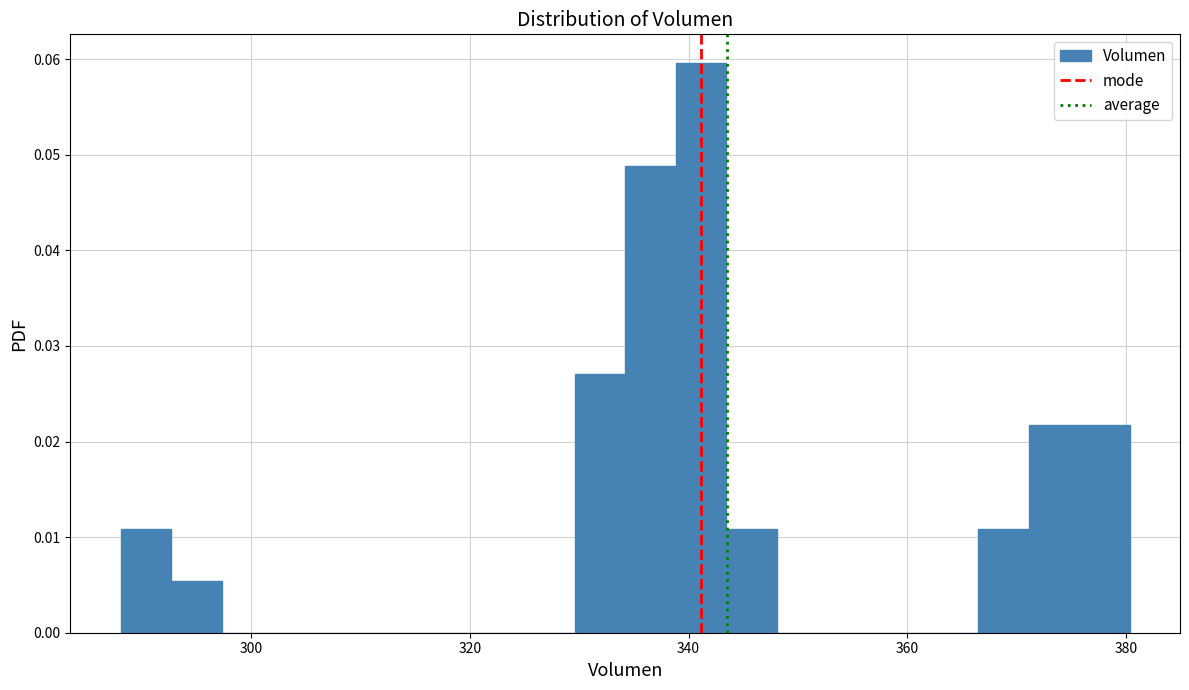

Around what value on the x-axis is the tallest bar? Give the approximate position of its centre, as read against the axis.

342